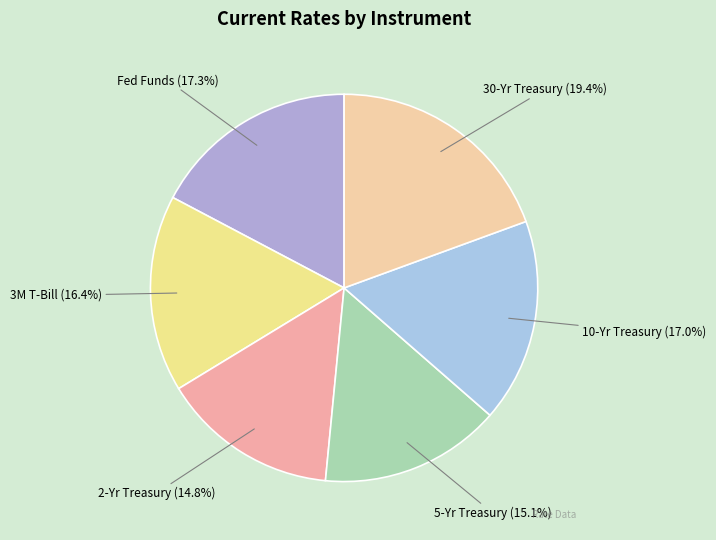

Is there any slice that represents more than half of the pie?

No